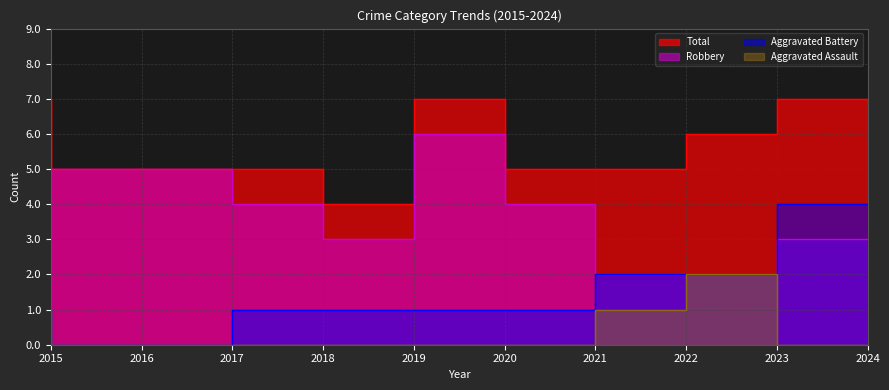

Rank the series at 2016 from lowest to highest value.

Aggravated Assault, Aggravated Battery, Robbery, Total